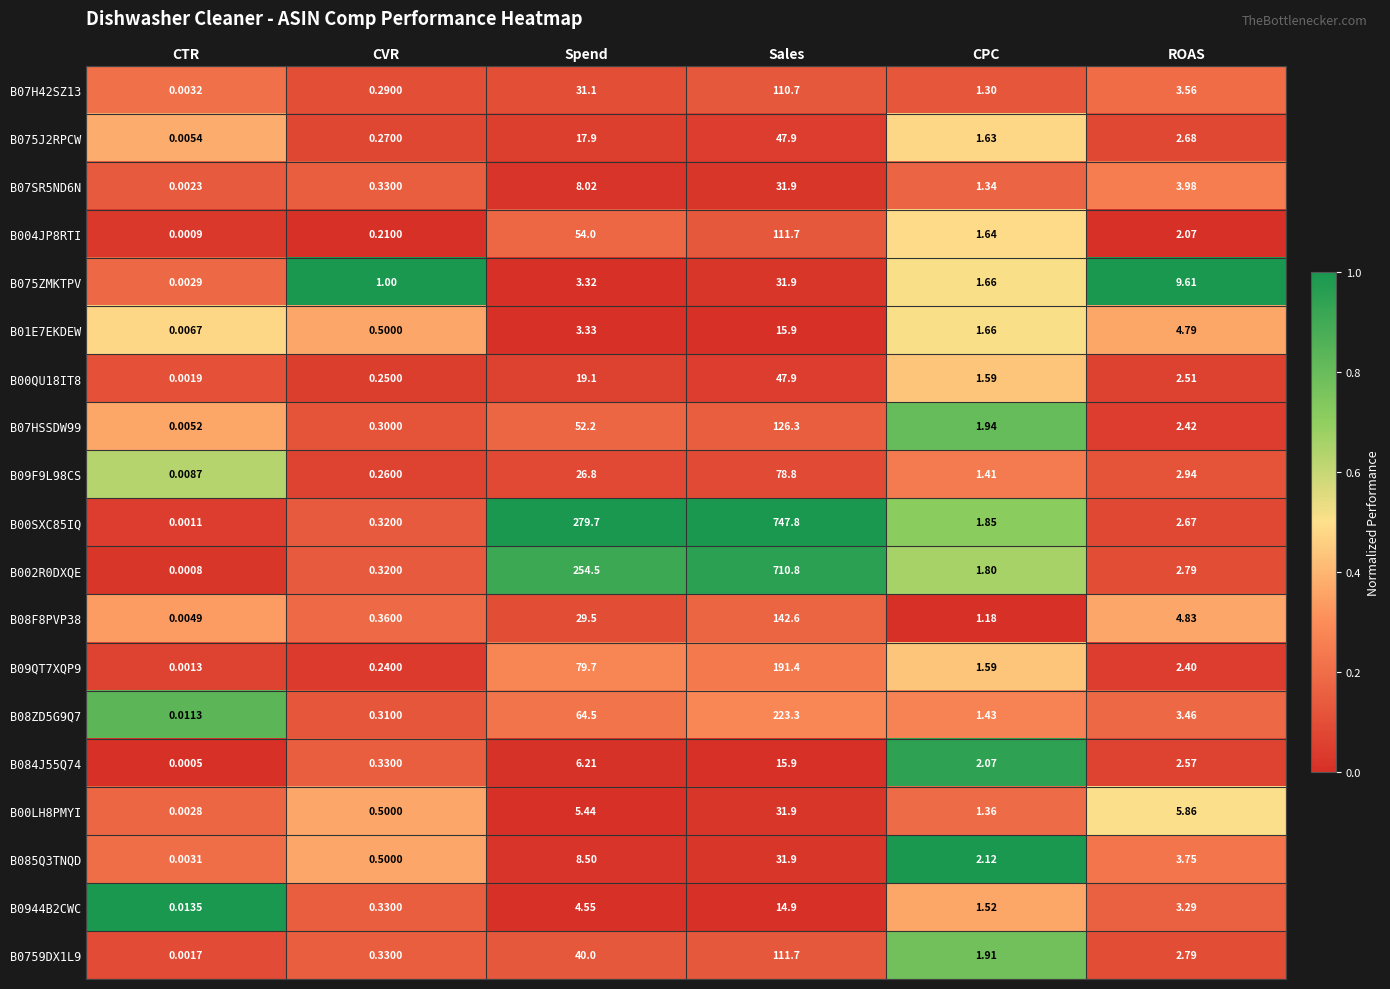

Where is B004JP8RTI nearest to the value 55?

Spend